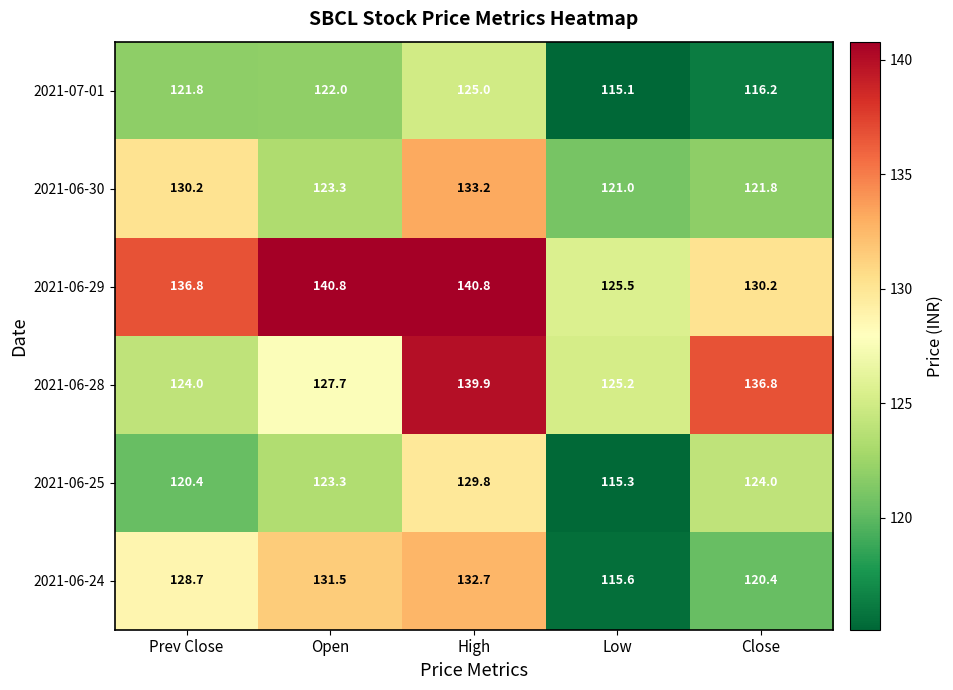

Count the number of categories in the chart.

5